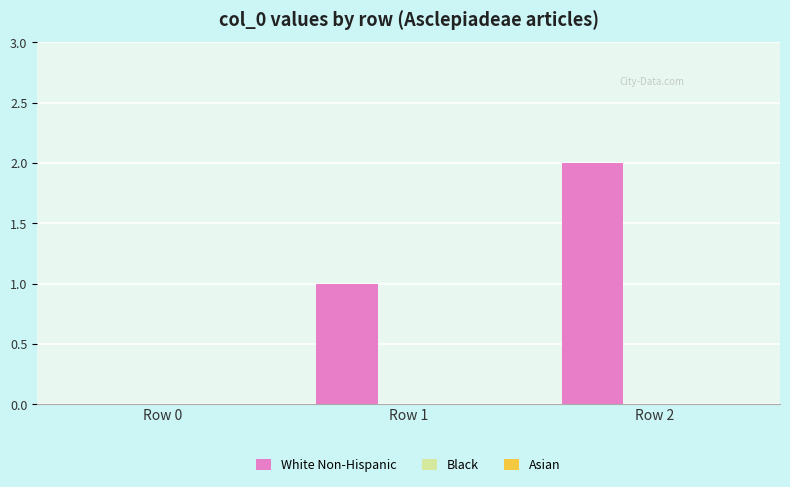

How many categories are shown in the chart?

3